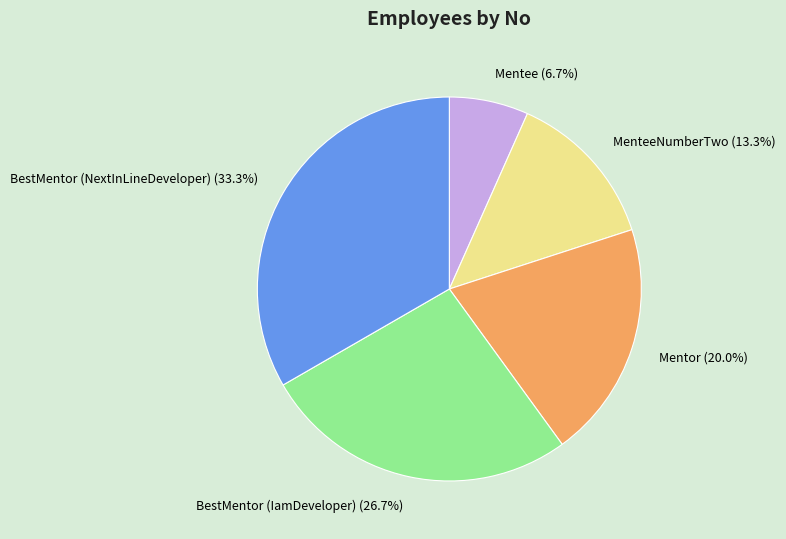

What percentage is NOT represented by BestMentor (IamDeveloper)?

73.3%